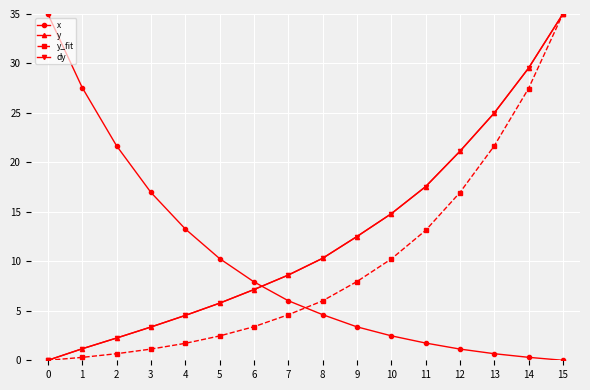

What is the maximum value for y?

35.0